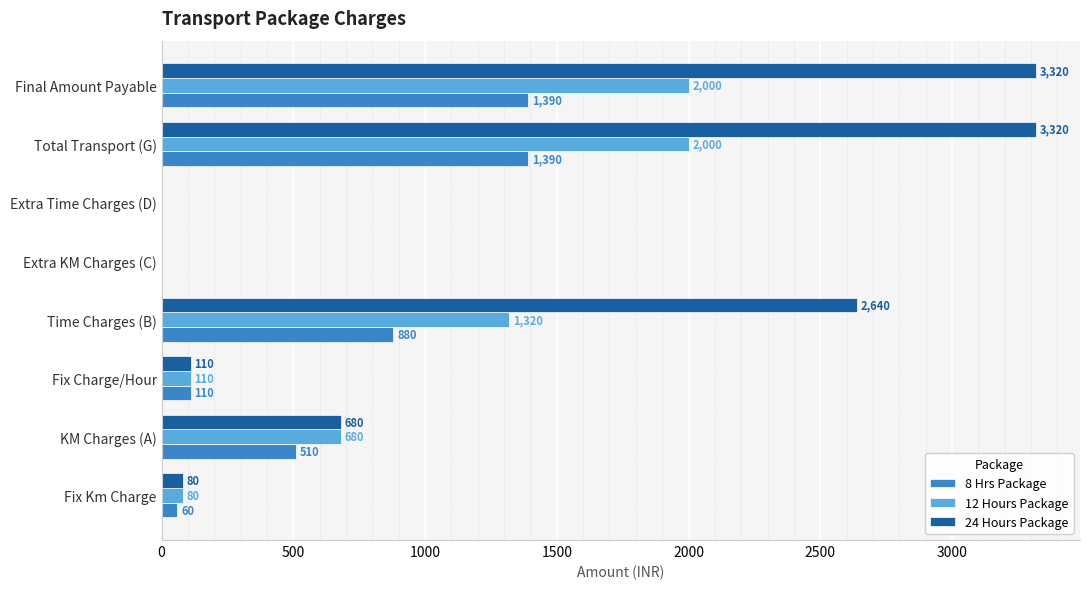

What is the greatest value displayed?

3320